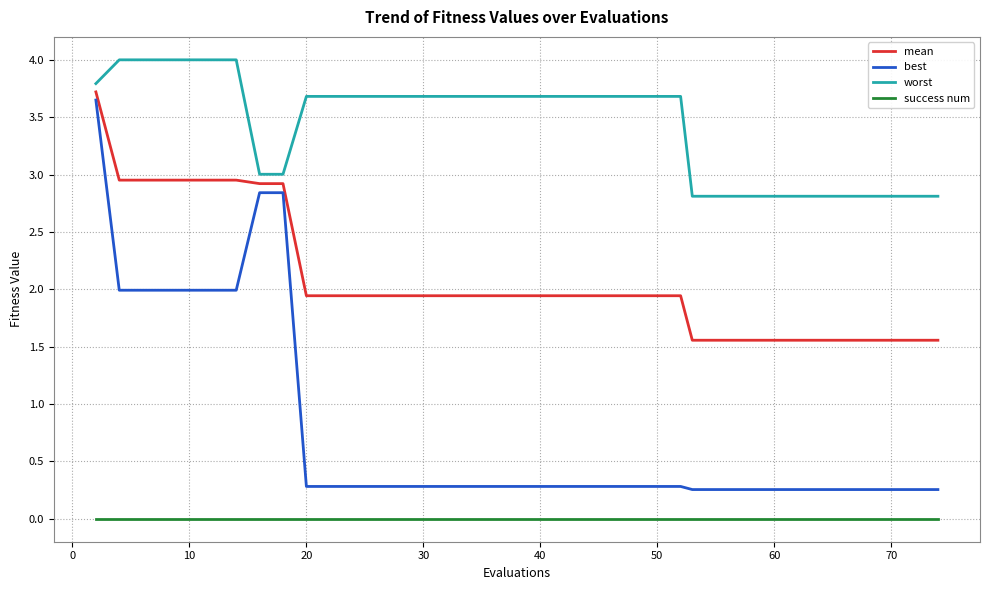

What is the maximum value for worst?

4.0